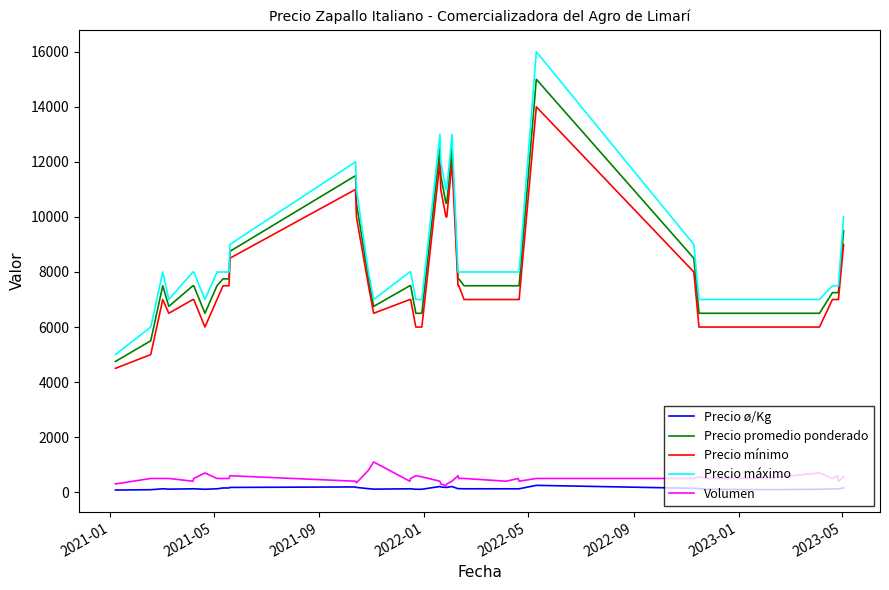

True or false: Precio promedio ponderado has more than 1 interior local peaks.

True